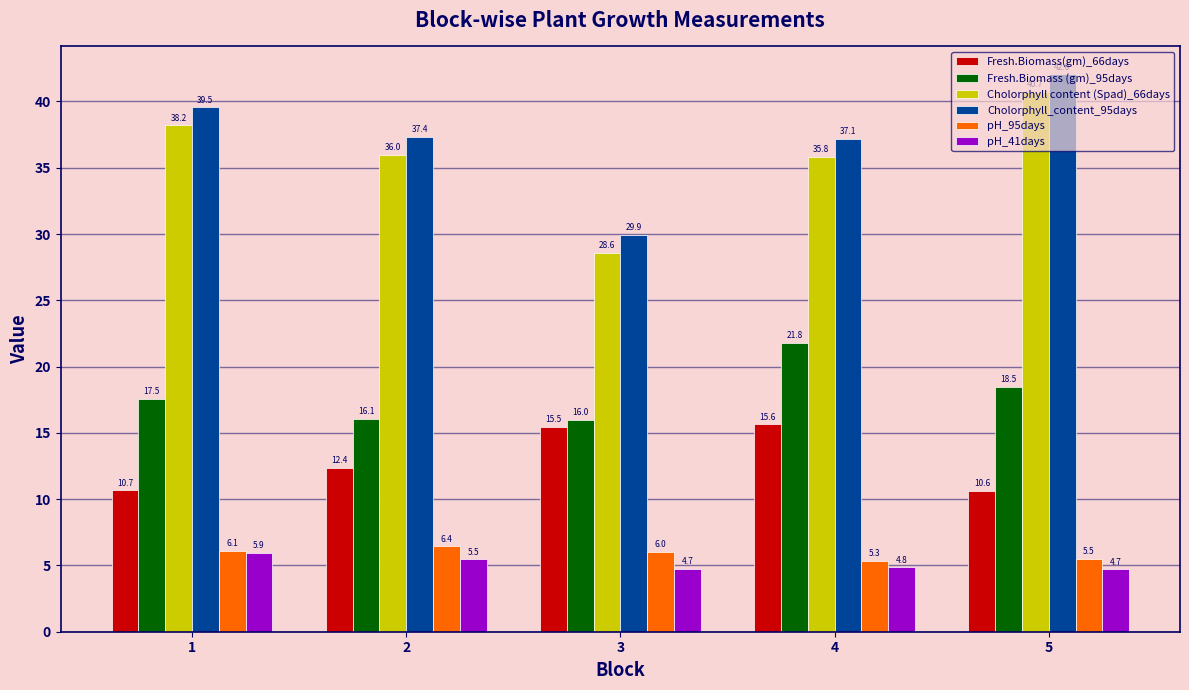

At which label does Fresh.Biomass (gm)_95days reach its minimum?

3